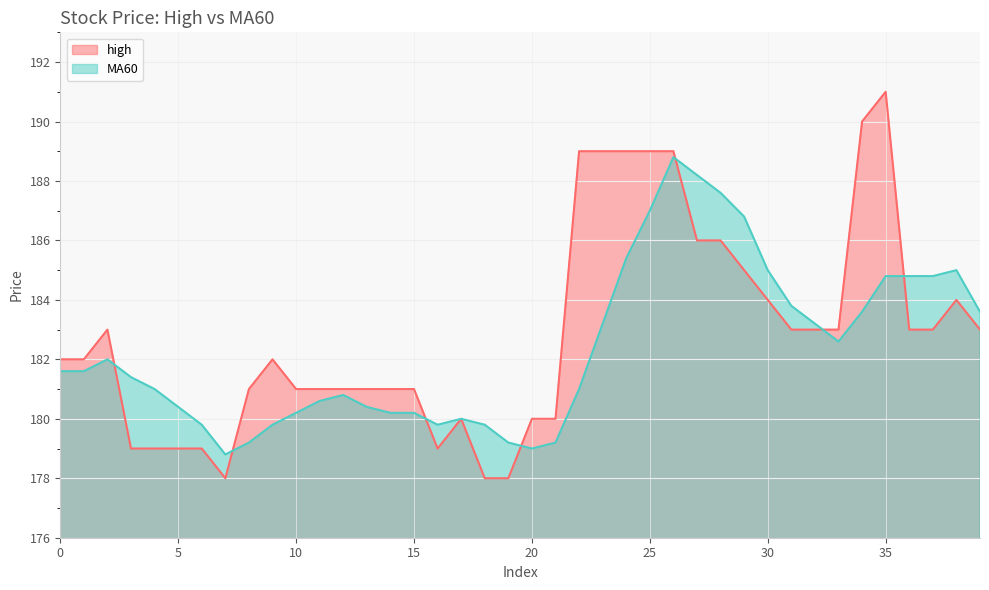

Reading right to left, list all the values displayed in this chart.

high: 39=183.0	38=184.0	37=183.0	36=183.0	35=191.0	34=190.0	33=183.0	32=183.0	31=183.0	30=184.0	29=185.0	28=186.0	27=186.0	26=189.0	25=189.0	24=189.0	23=189.0	22=189.0	21=180.0	20=180.0	19=178.0	18=178.0	17=180.0	16=179.0	15=181.0	14=181.0	13=181.0	12=181.0	11=181.0	10=181.0	9=182.0	8=181.0	7=178.0	6=179.0	5=179.0	4=179.0	3=179.0	2=183.0	1=182.0	0=182.0
MA60: 39=183.6	38=185.0	37=184.8	36=184.8	35=184.8	34=183.6	33=182.6	32=183.2	31=183.8	30=185.0	29=186.8	28=187.6	27=188.2	26=188.8	25=187.0	24=185.4	23=183.2	22=181.0	21=179.2	20=179.0	19=179.2	18=179.8	17=180.0	16=179.8	15=180.2	14=180.2	13=180.4	12=180.8	11=180.6	10=180.2	9=179.8	8=179.2	7=178.8	6=179.8	5=180.4	4=181.0	3=181.4	2=182.0	1=181.6	0=181.6